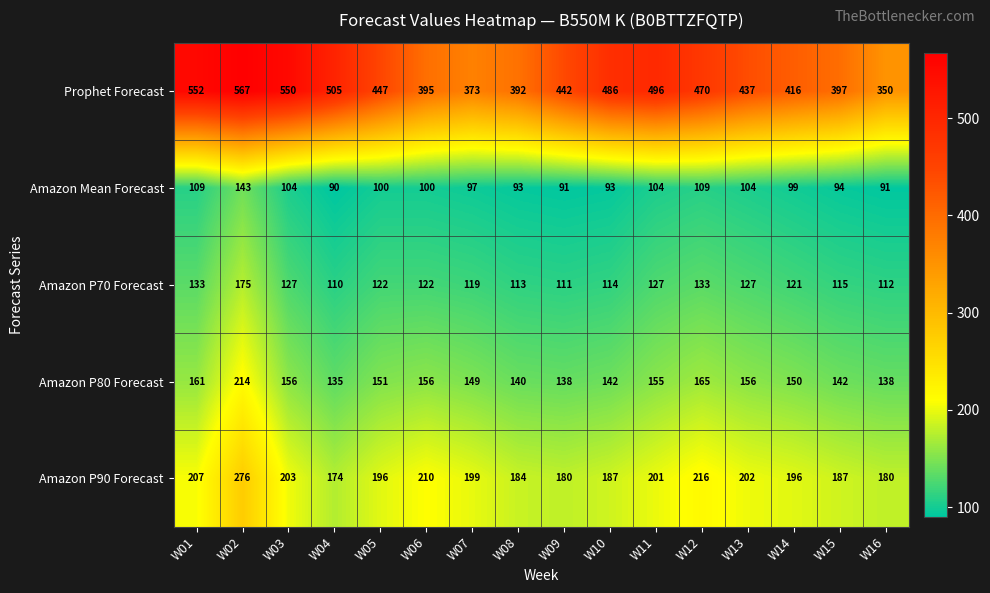

What is the sum of all Amazon P90 Forecast values?

3198